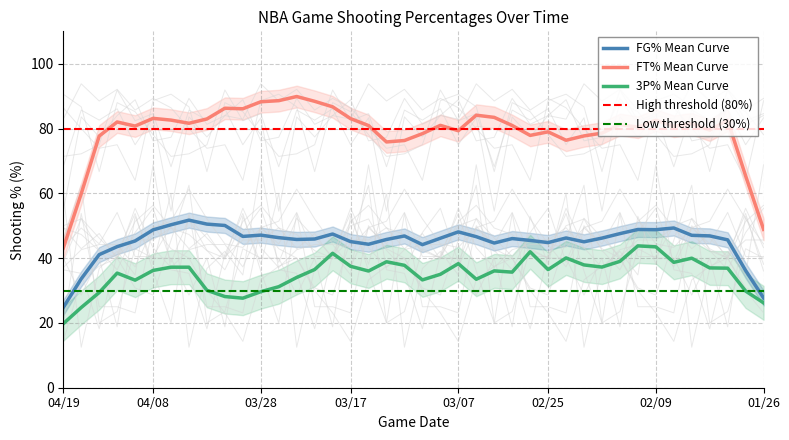

Does the chart have visible grid lines?

Yes